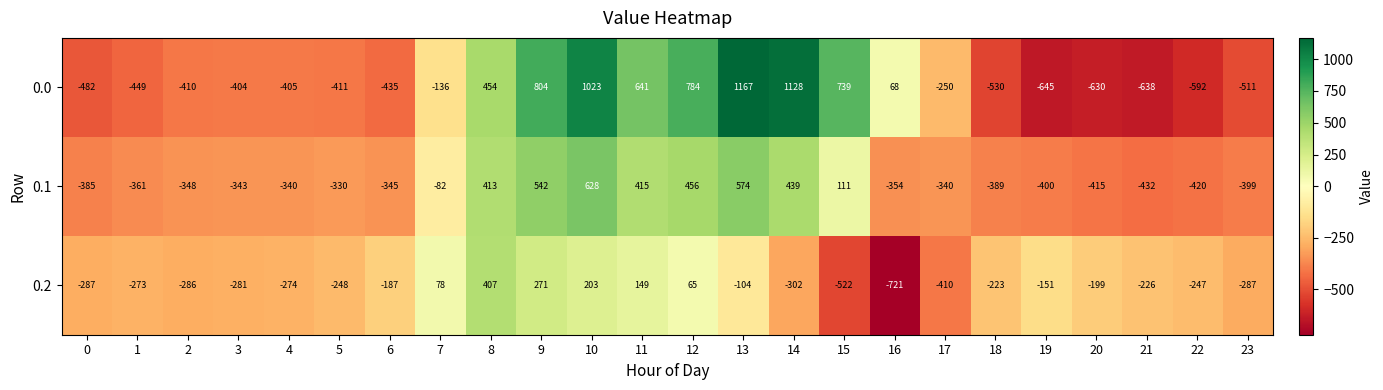

What is the sum of the 0.0 values at 23 and 19?

-1156